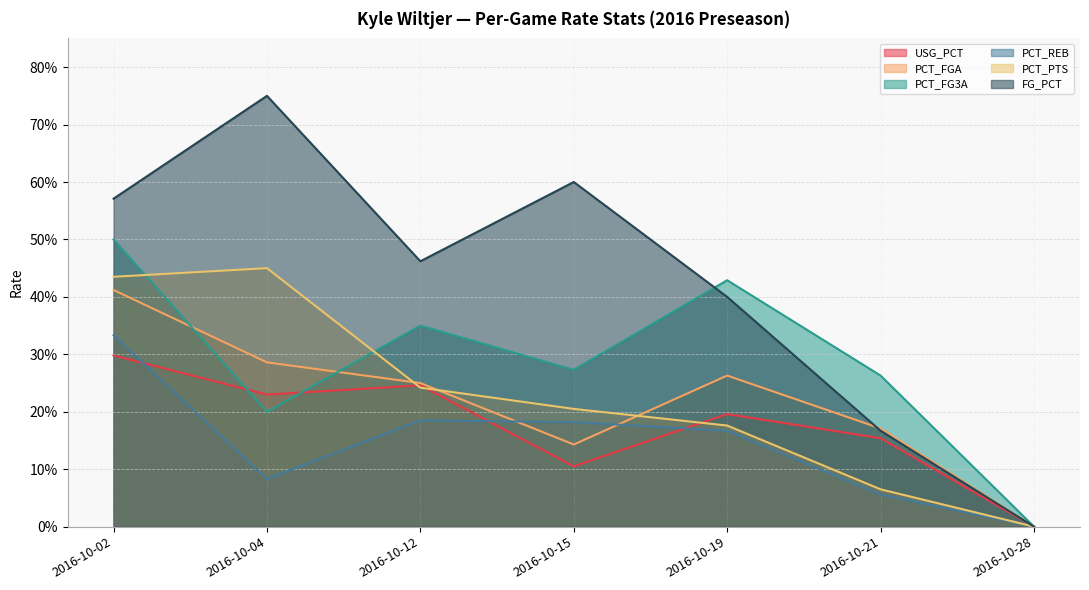

How many categories are shown in the chart?

7